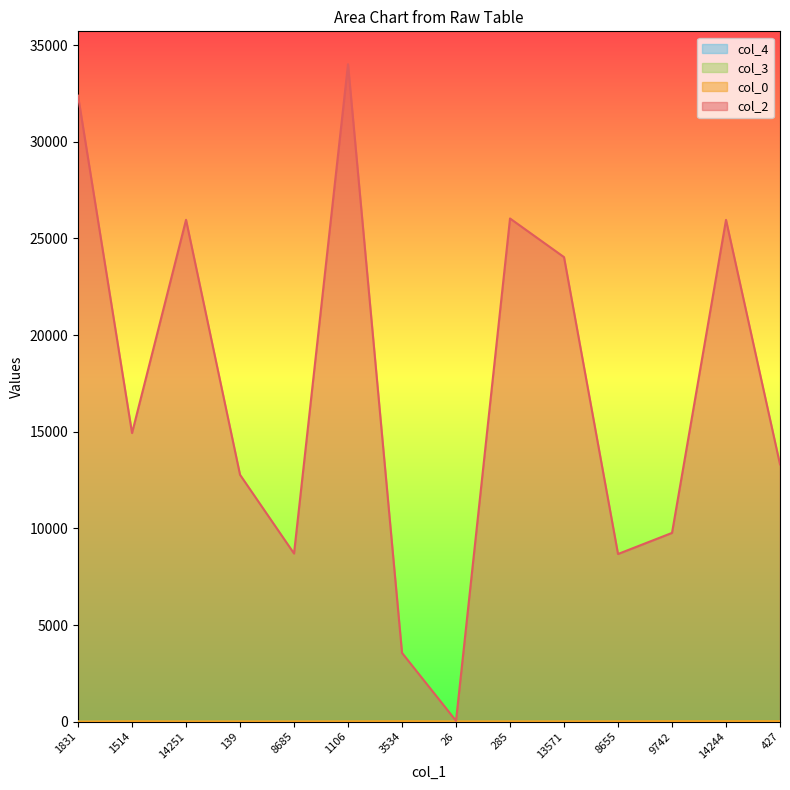

What is the average value of the col_2 series?

17154.8